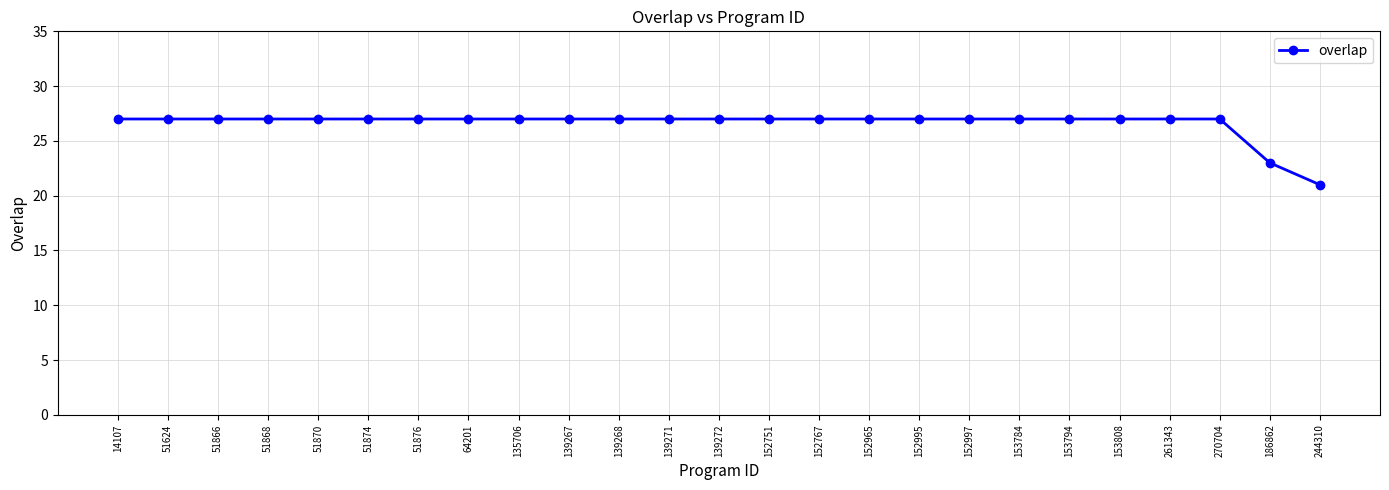

What is the greatest value displayed?

27